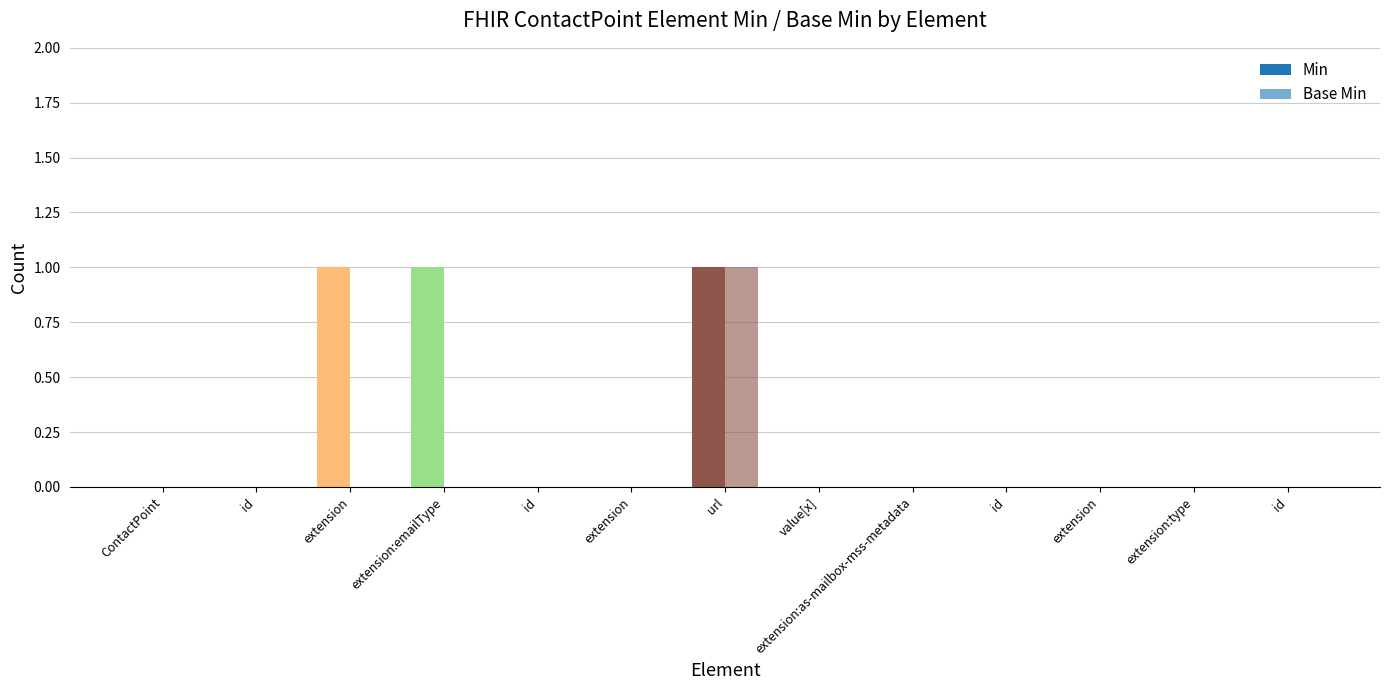

Which has a higher value, value[x] or extension?

value[x]